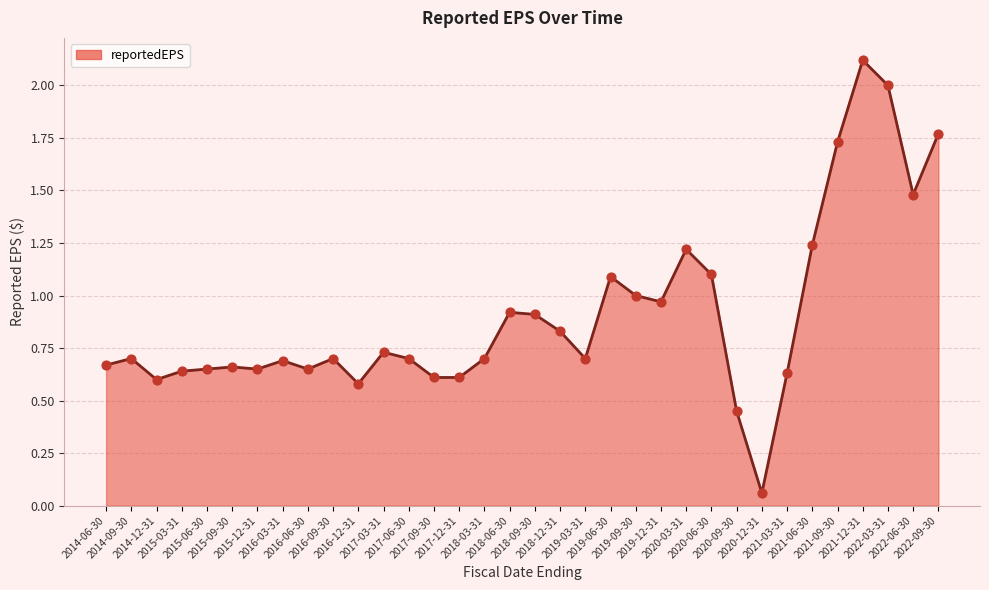

Which has a higher value, 2021-03-31 or 2022-03-31?

2022-03-31